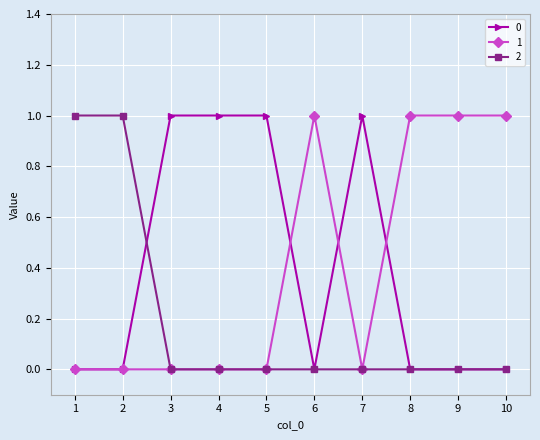

How many categories are shown in the chart?

10